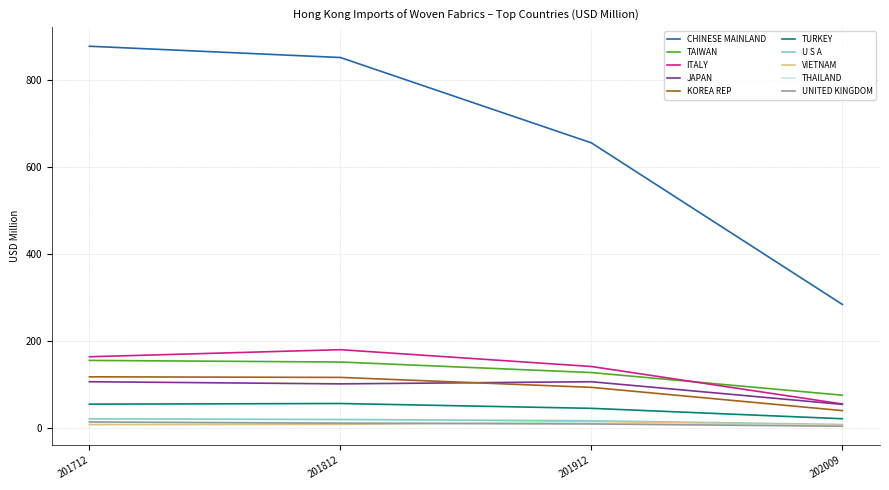

Which label corresponds to the largest value in the chart?

201712